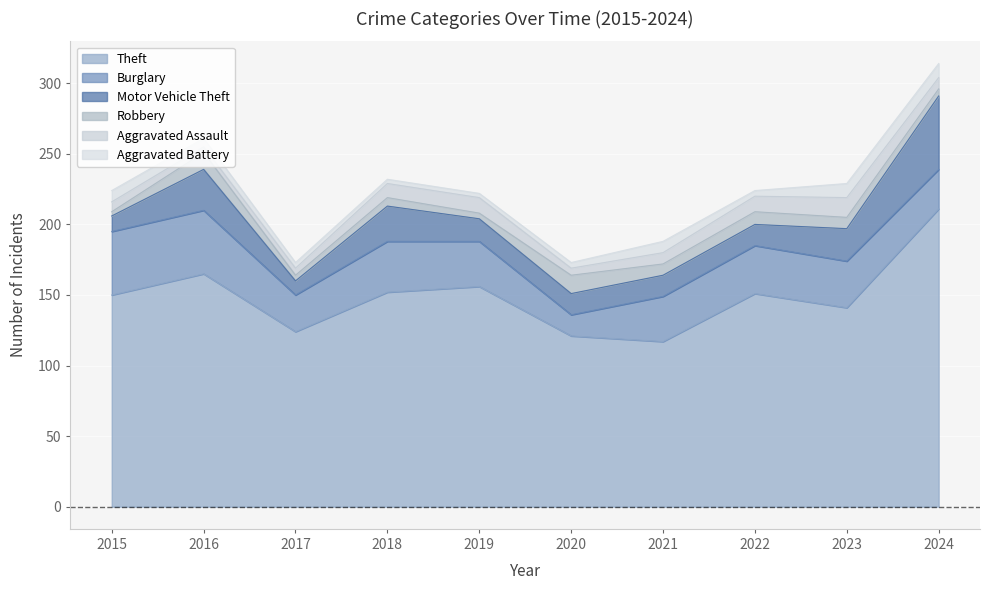

What is the sum of all Robbery values?

72